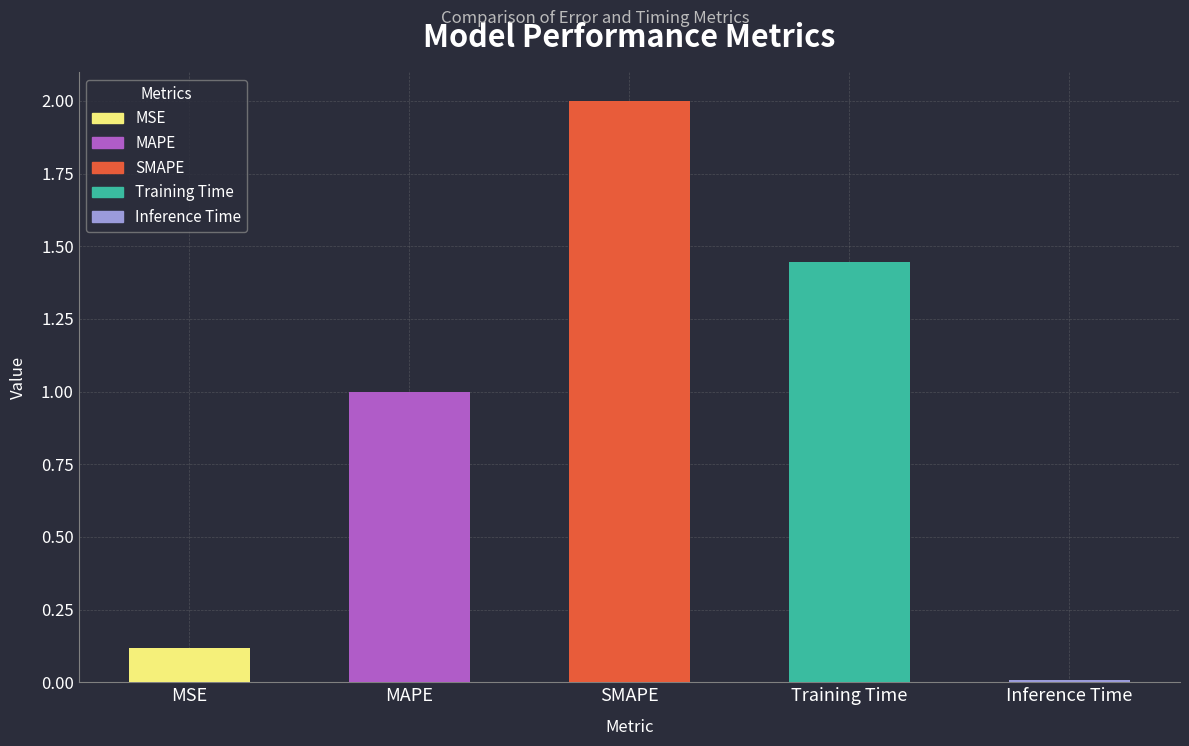

Between MSE and Training Time, which is larger?

Training Time